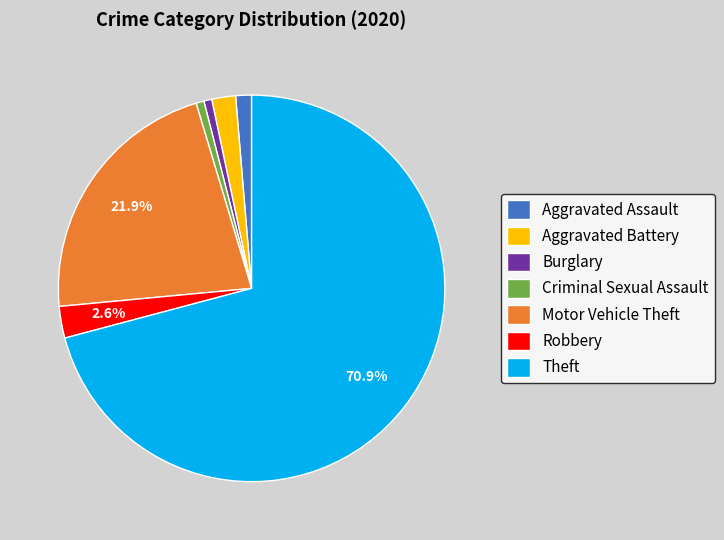

To the nearest percent, what is the difference between the Robbery and Aggravated Assault slice percentages?

1%